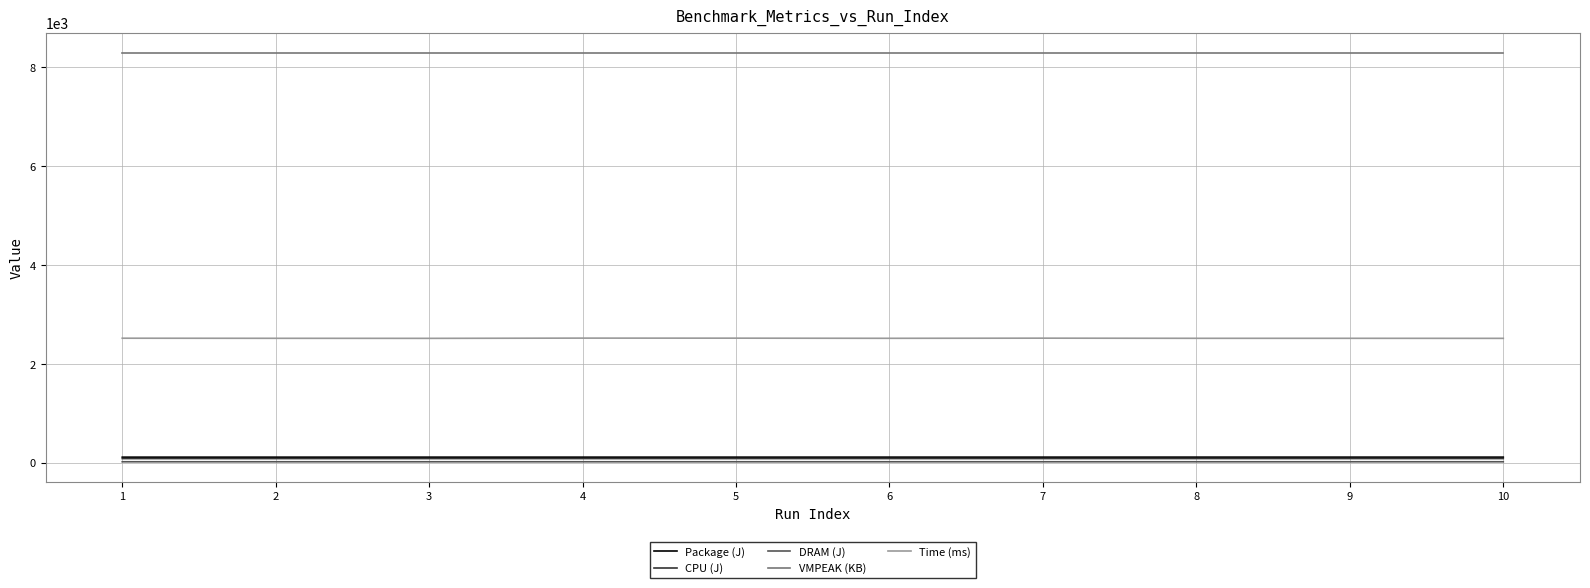

Is the value of VMPEAK (KB) at 9 greater than the value of DRAM (J) at 4?

Yes